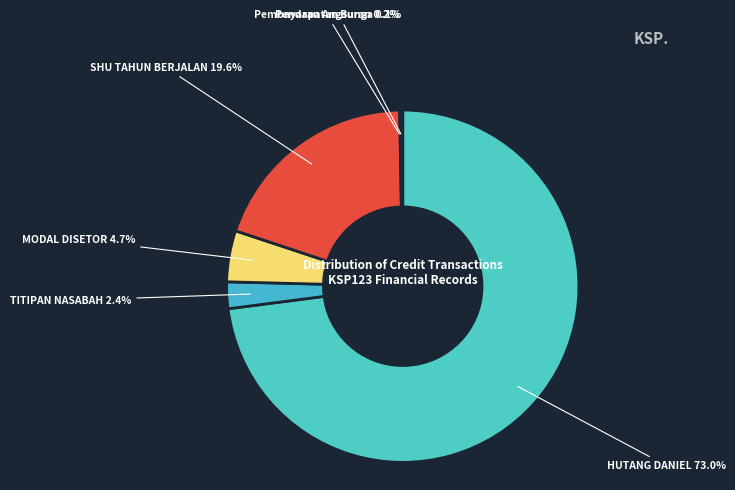

To the nearest percent, what is the difference between the largest and smallest slice percentages?

73%